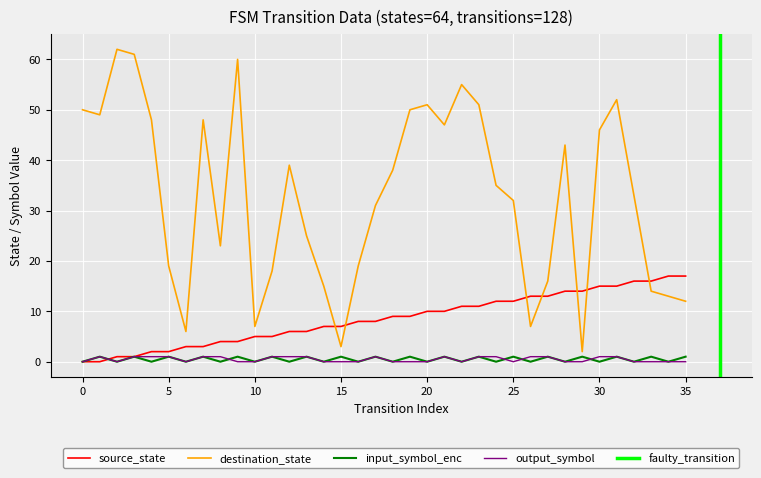

Reading right to left, transcribe all the data shown in this chart.

source_state: 17	17	16	16	15	15	14	14	13	13	12	12	11	11	10	10	9	9	8	8	7	7	6	6	5	5	4	4	3	3	2	2	1	1	0	0
destination_state: 12	13	14	33	52	46	2	43	16	7	32	35	51	55	47	51	50	38	31	19	3	15	25	39	18	7	60	23	48	6	19	48	61	62	49	50
input_symbol_enc: 1	0	1	0	1	0	1	0	1	0	1	0	1	0	1	0	1	0	1	0	1	0	1	0	1	0	1	0	1	0	1	0	1	0	1	0
output_symbol: 0	0	0	0	1	1	0	0	1	1	0	1	1	0	1	0	0	0	1	0	0	0	1	1	1	0	0	1	1	0	1	1	1	0	1	0